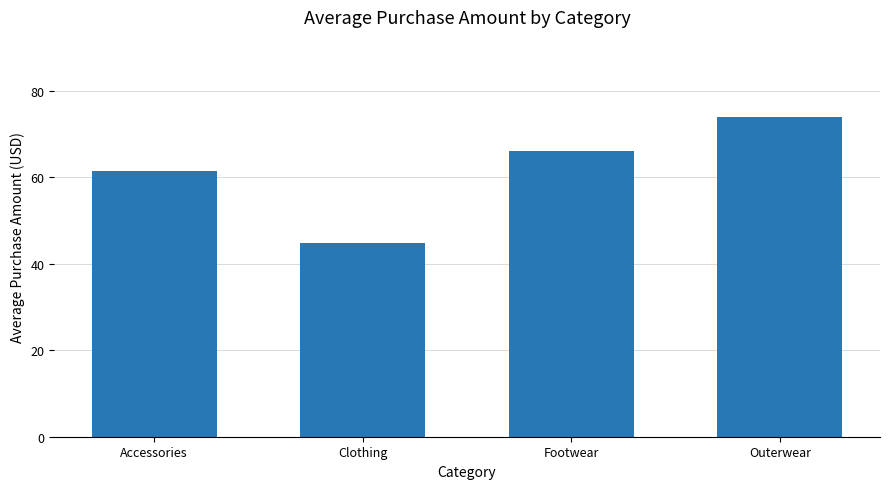

List the labels in order of value, smallest first.

Clothing, Accessories, Footwear, Outerwear